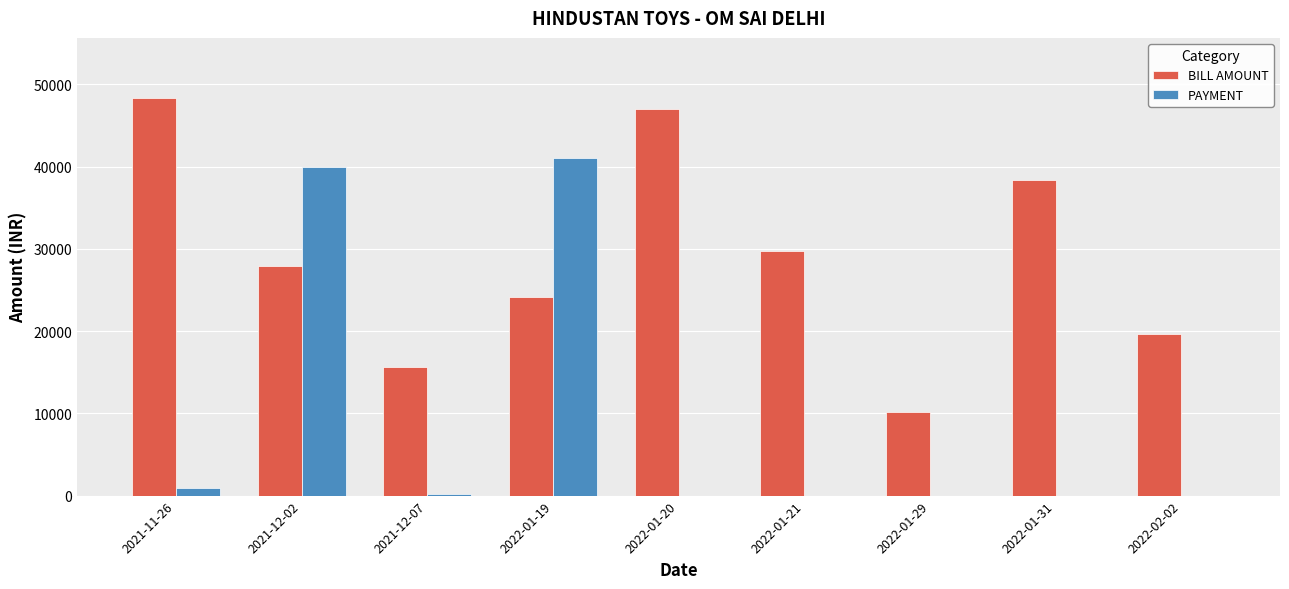

What is the sum of all BILL AMOUNT values?

260966